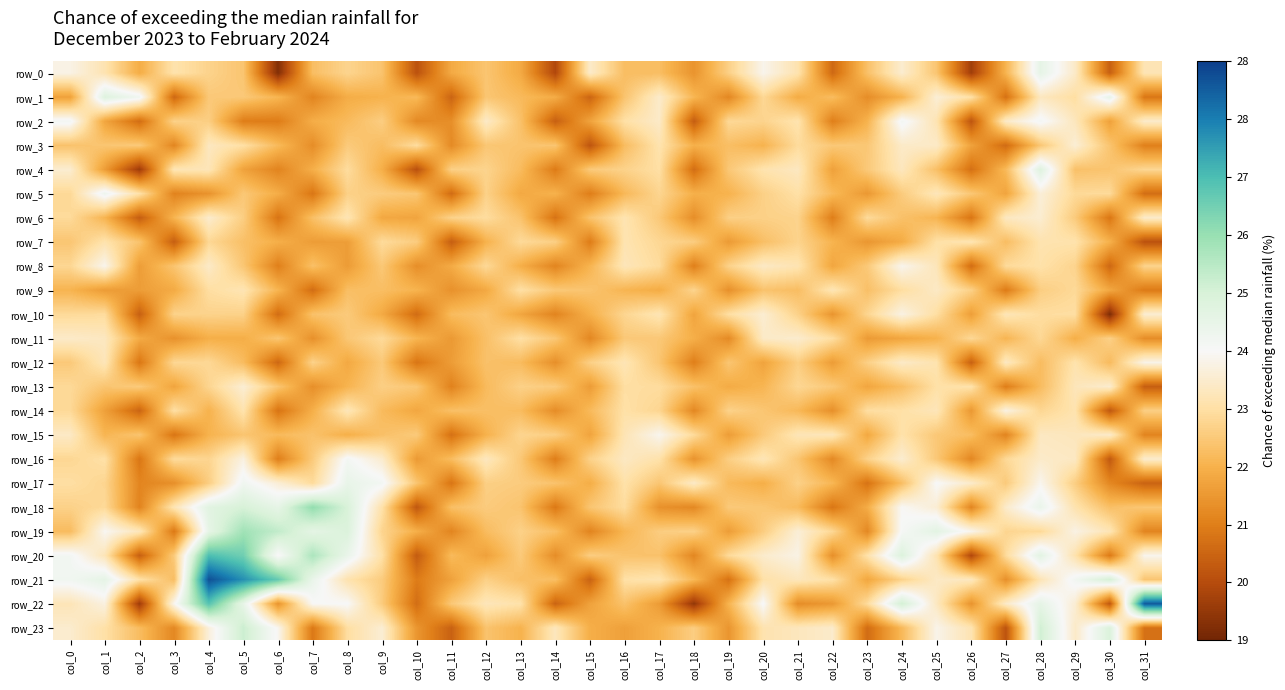

List the labels in order of row_18 value, smallest first.

col_10, col_22, col_14, col_2, col_26, col_18, col_17, col_23, col_21, col_11, col_30, col_13, col_15, col_20, col_31, col_19, col_12, col_0, col_1, col_16, col_9, col_29, col_3, col_27, col_25, col_24, col_28, col_6, col_4, col_8, col_5, col_7